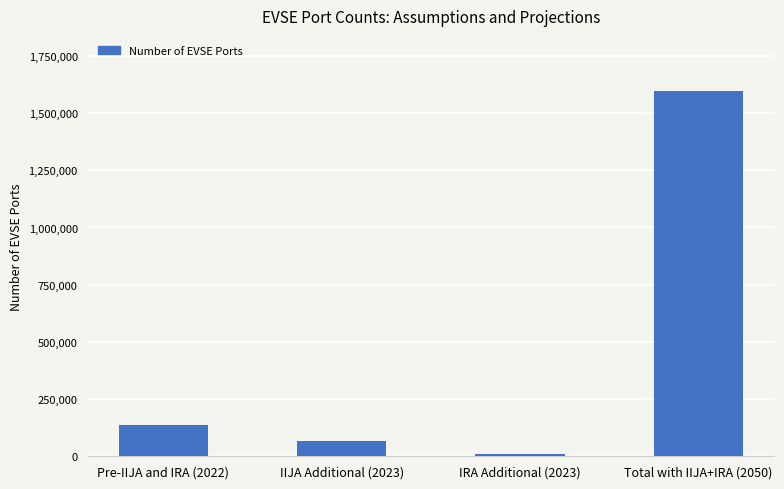

Which category has the lowest value across all series?

IRA Additional (2023)